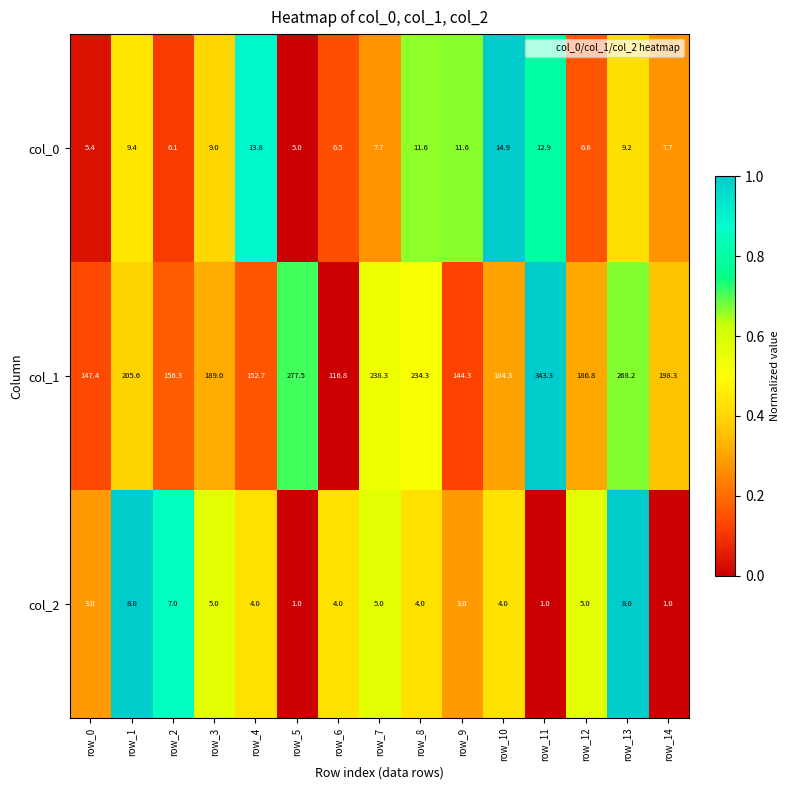

Which series has the largest total across all categories?

col_1